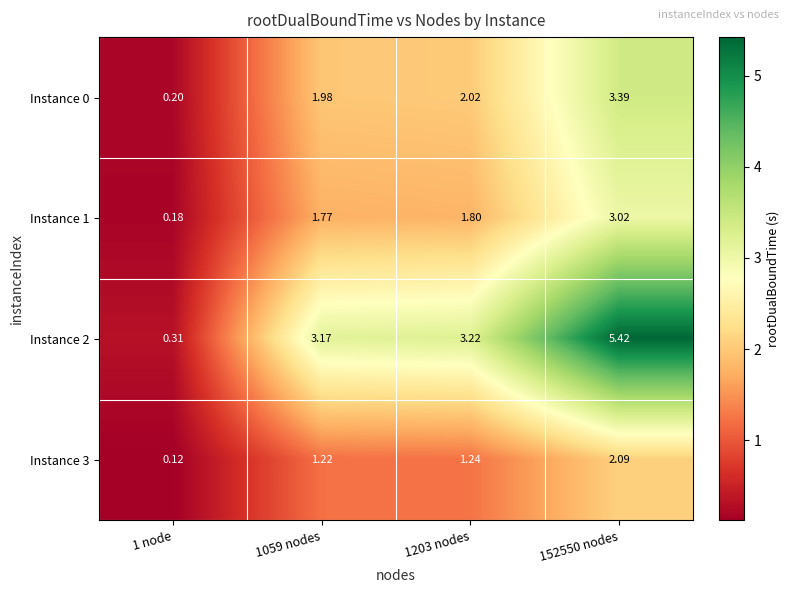

How many data points in Instance 1 are above 1?

3